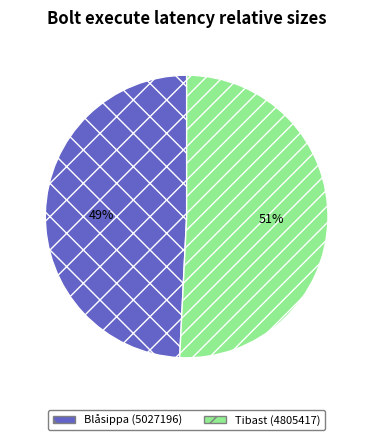

How many segments does this pie chart have?

2